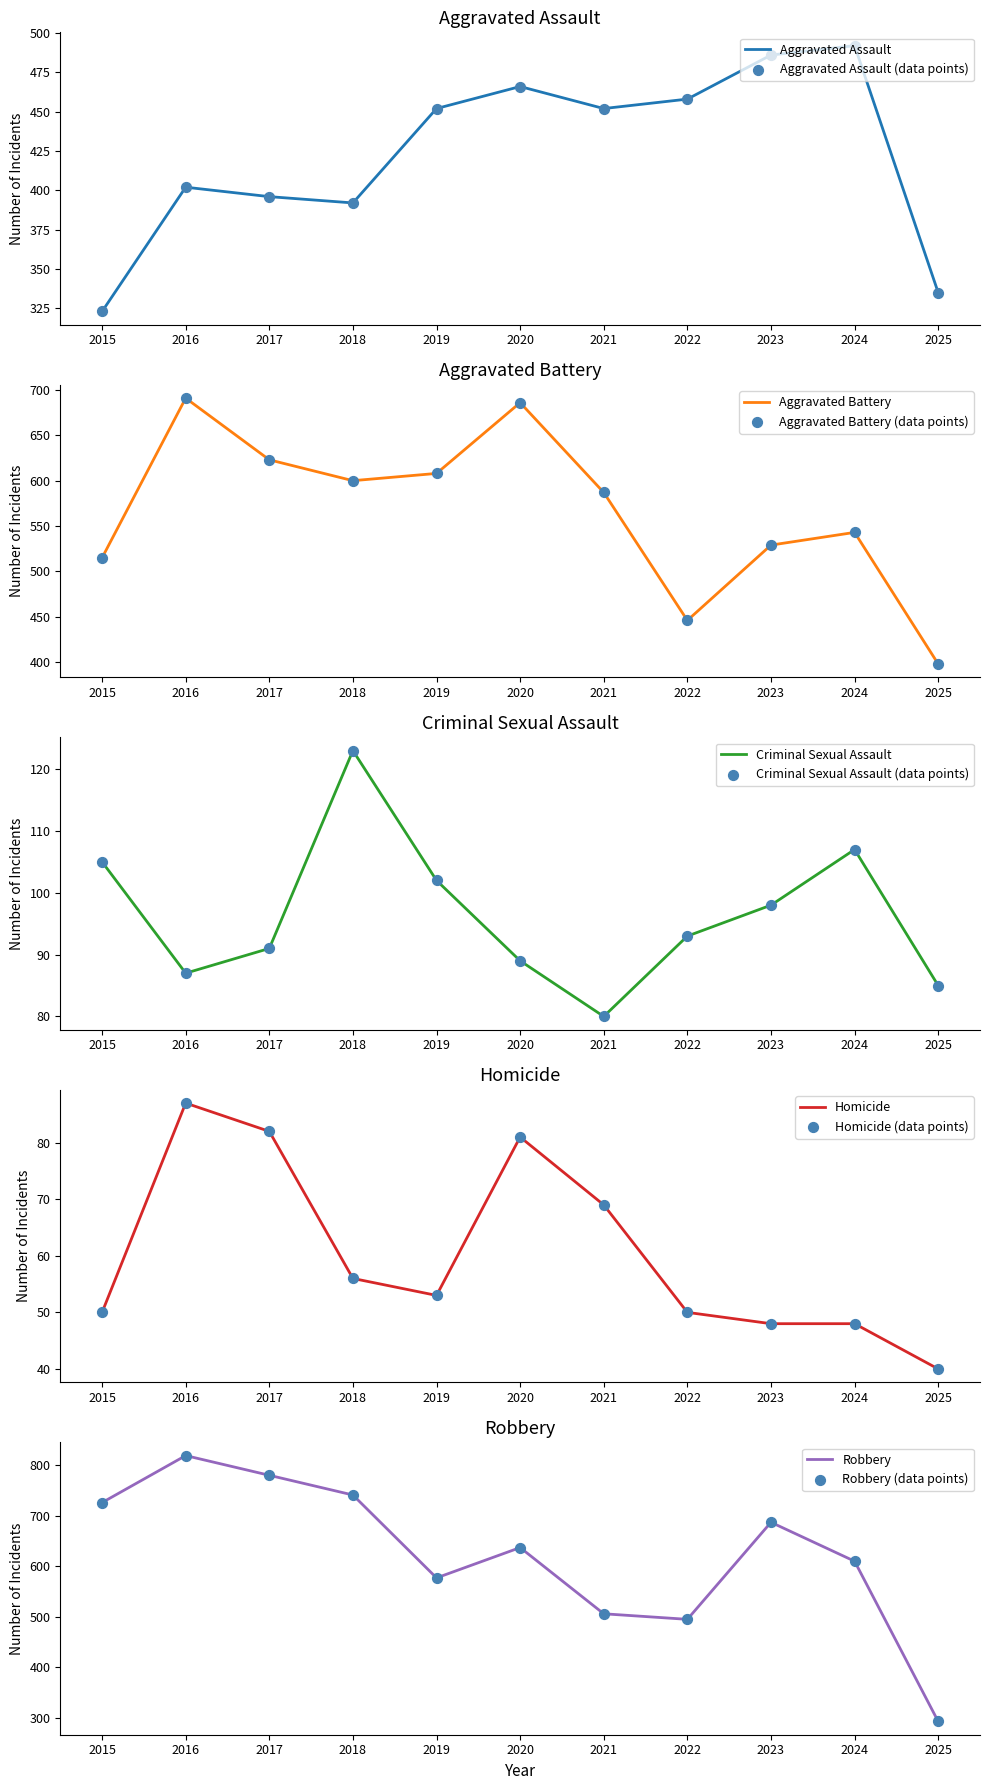

What are all the series names shown in the legend?

Aggravated Assault, Aggravated Battery, Criminal Sexual Assault, Homicide, Robbery